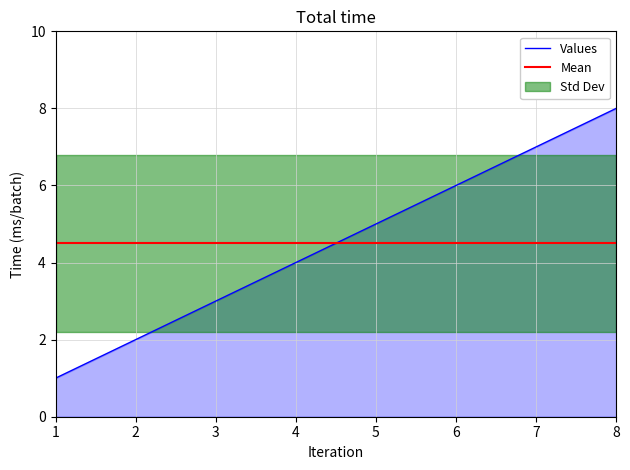

What is the change in value from 5 to 7?

+2